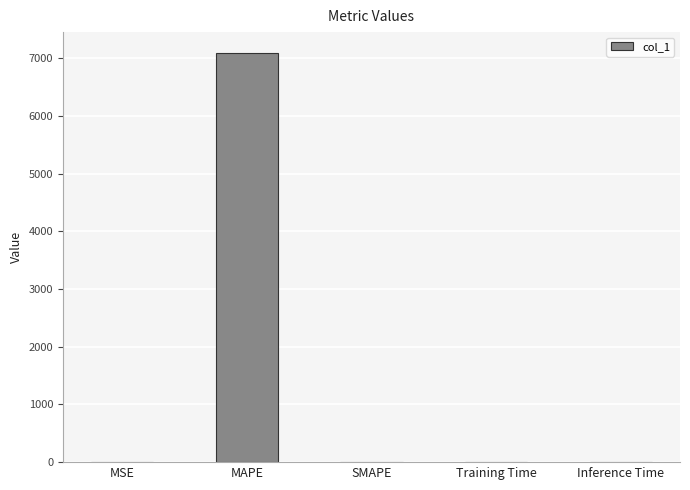

Is it true that the value at MAPE is 7098.0?

True